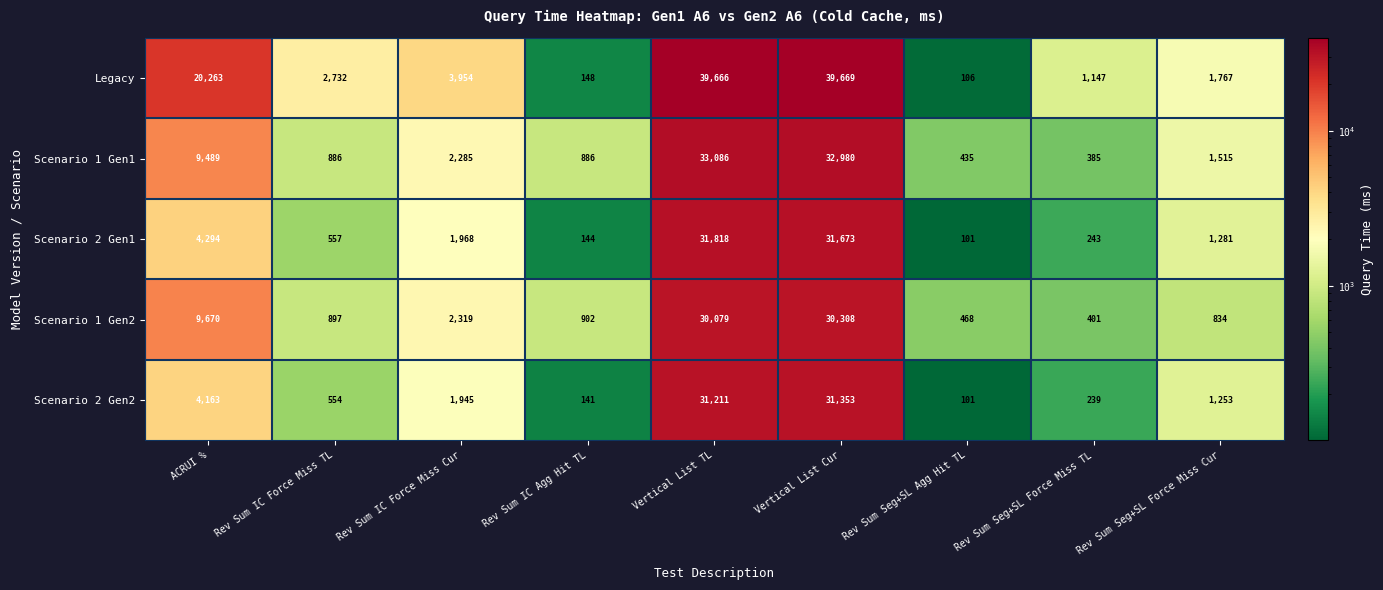

At how many categories does at least one series exceed 16123?

3